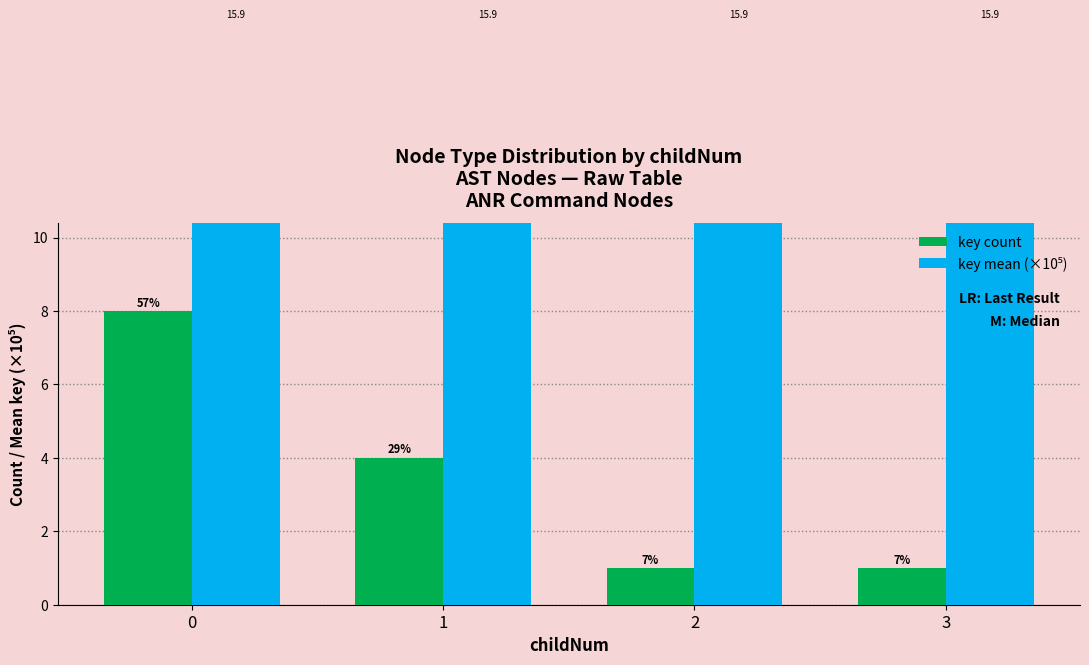

What is the difference between the highest and lowest values at 3?

14.9